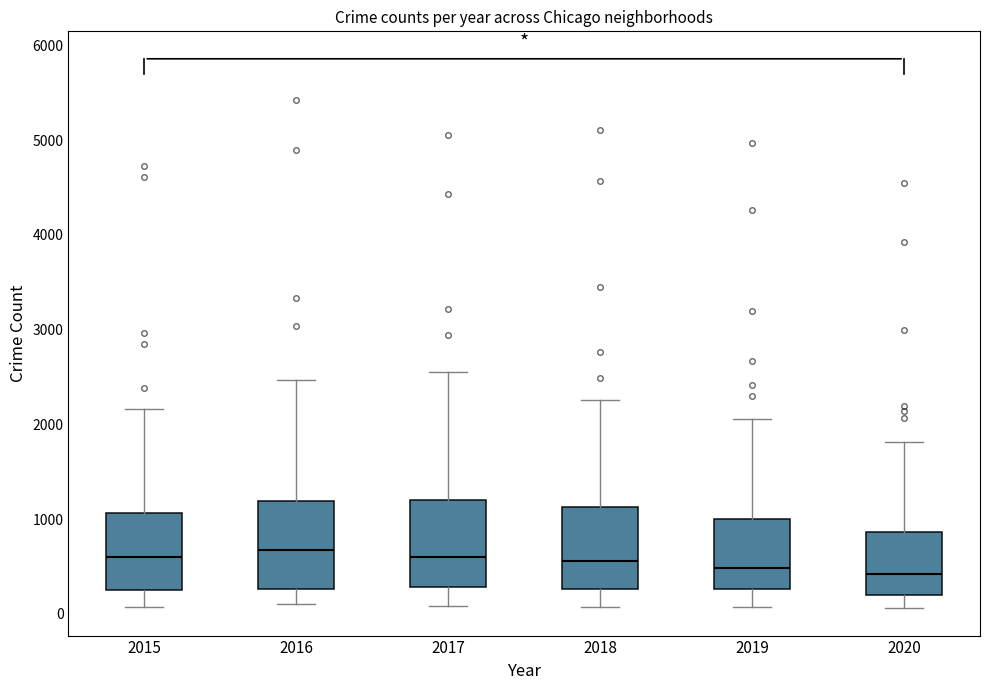

Where does the upper whisker of the box at x = 2019 end on the y-axis? The values are not printed on the chart, so give them approximately, as read against the axis.

2100